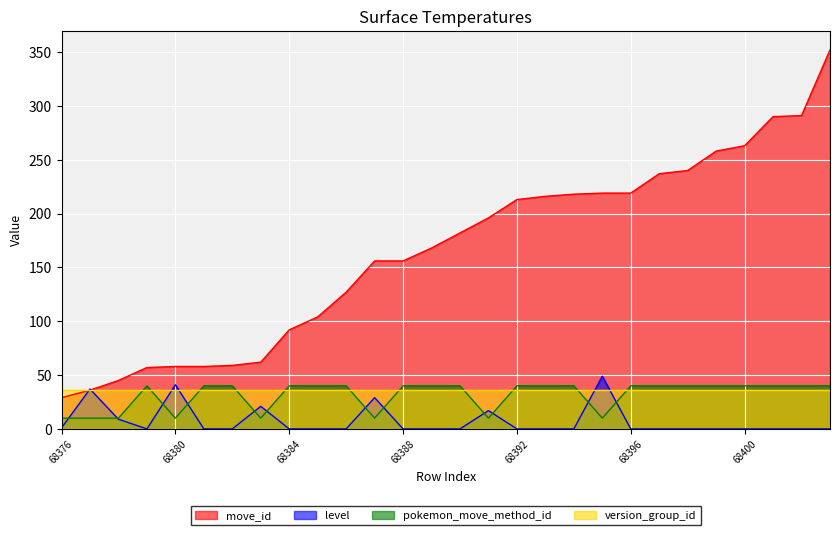

Is the value of move_id at 68403 greater than the value of pokemon_move_method_id at 68383?

Yes